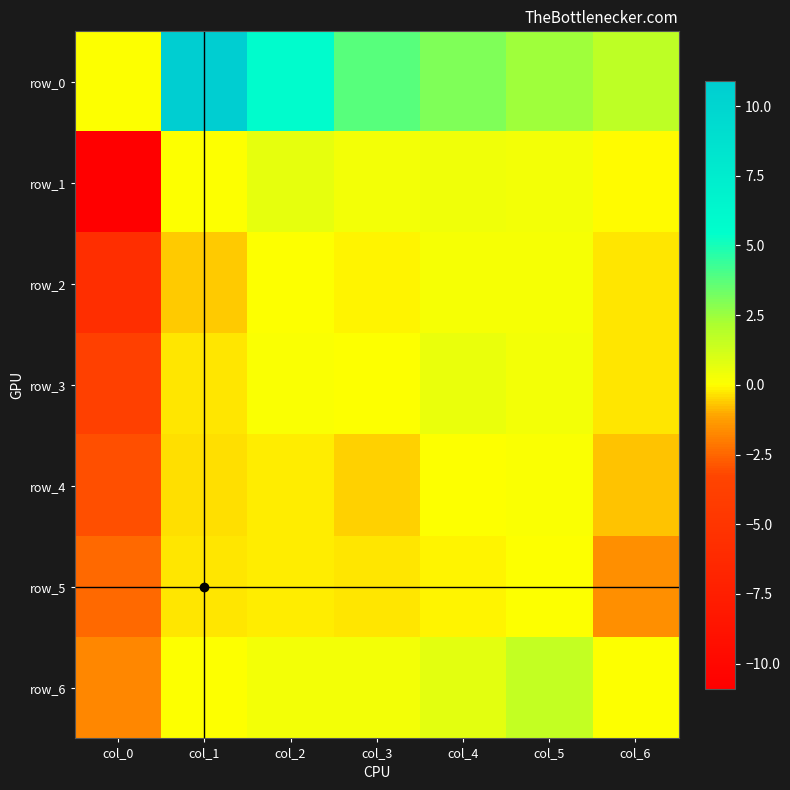

What is the difference between the highest and lowest values at col_6?

3.4